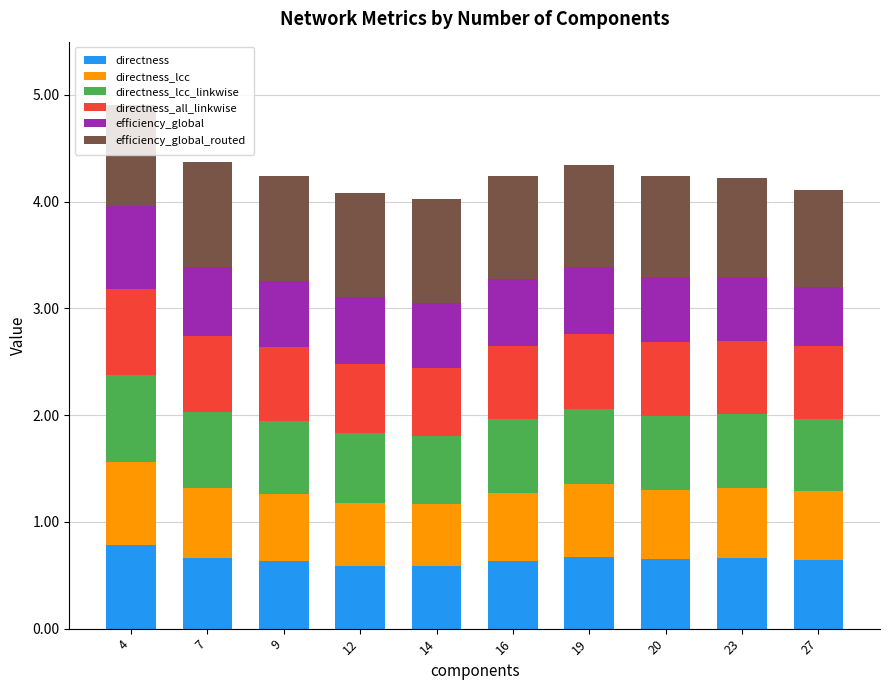

What is the total value across all series at 23?

4.2